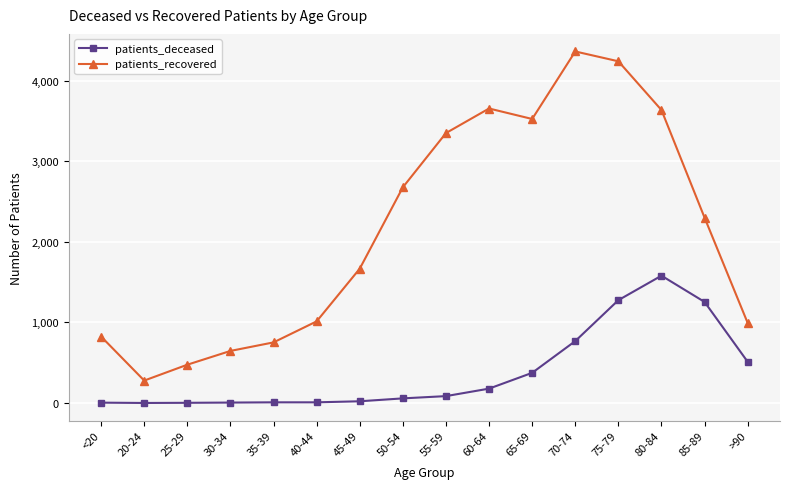

Is the value of patients_deceased at 20-24 greater than the value of patients_recovered at 35-39?

No